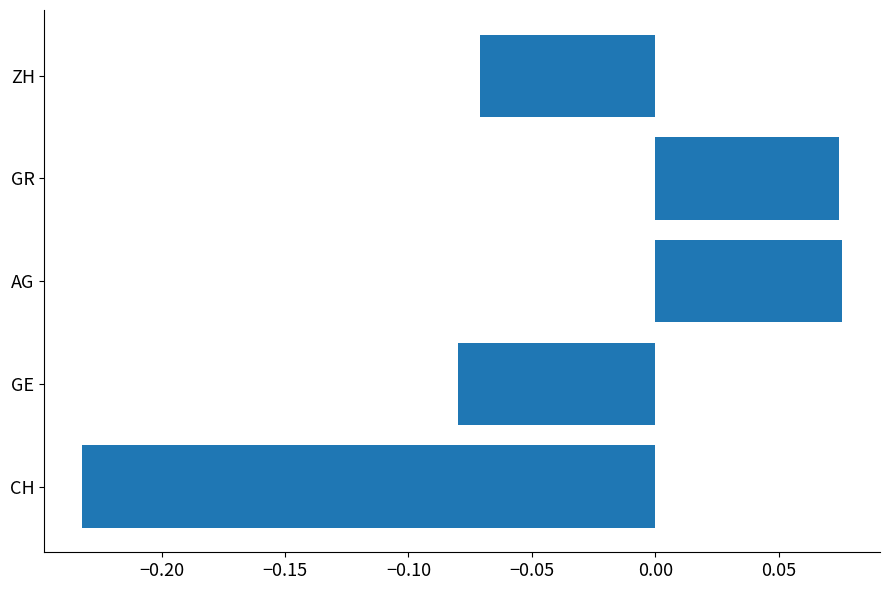

The chart shows a value of -0.3 at CH. True or false?

False